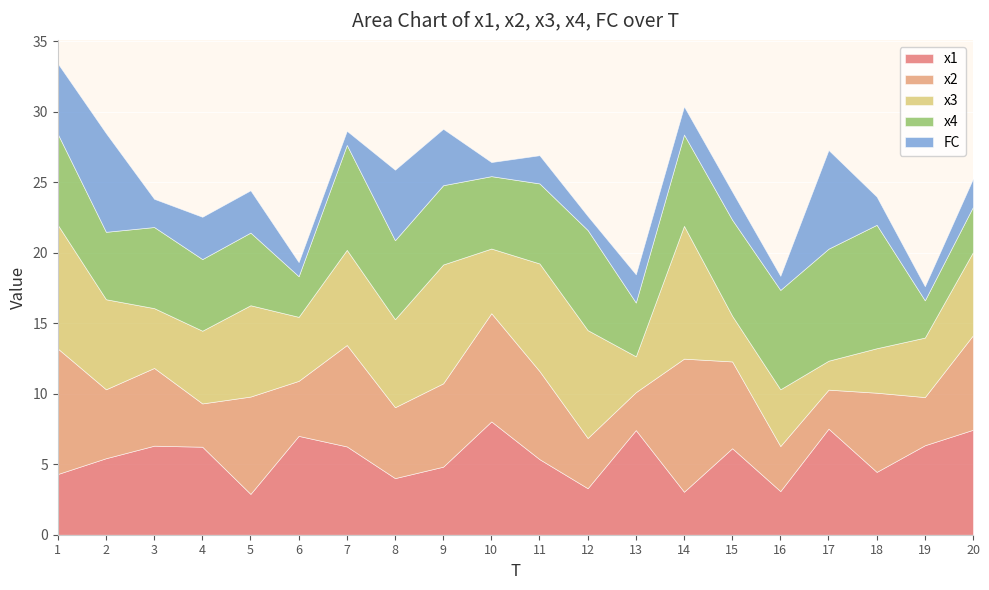

Reading left to right, extract all data points from this chart.

x1: 4.3	5.4	6.3	6.2	2.9	7.0	6.3	4.0	4.8	8.0	5.4	3.3	7.4	3.0	6.1	3.1	7.5	4.5	6.3	7.4
x2: 8.9	4.9	5.5	3.1	6.9	3.9	7.2	5.0	5.9	7.7	6.2	3.6	2.7	9.4	6.2	3.2	2.8	5.6	3.4	6.7
x3: 8.8	6.4	4.2	5.2	6.5	4.5	6.7	6.2	8.4	4.6	7.6	7.7	2.5	9.4	3.2	4.0	2.1	3.2	4.2	5.9
x4: 6.4	4.8	5.8	5.1	5.2	2.9	7.4	5.6	5.6	5.1	5.7	7.1	3.8	6.5	6.8	7.0	7.9	8.8	2.6	3.2
FC: 5.0	7.0	2.0	3.0	3.0	1.0	1.0	5.0	4.0	1.0	2.0	1.0	2.0	2.0	2.0	1.0	7.0	2.0	1.0	2.0